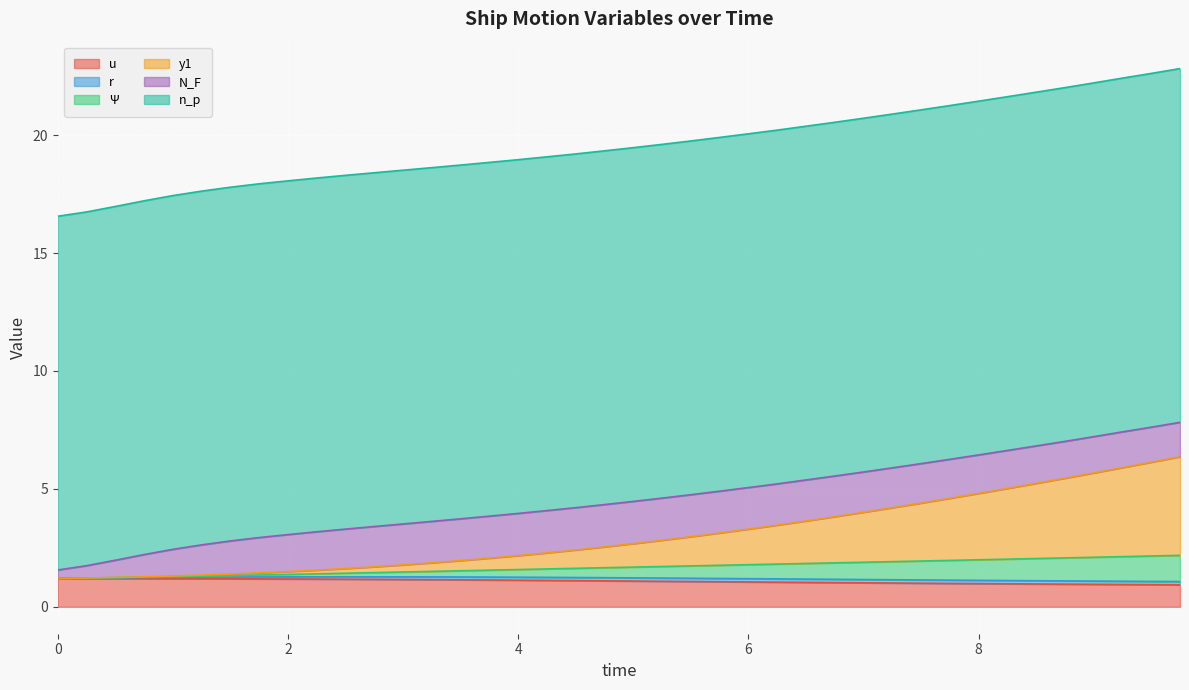

True or false: Psi has a value of 0.9 at 12.

False